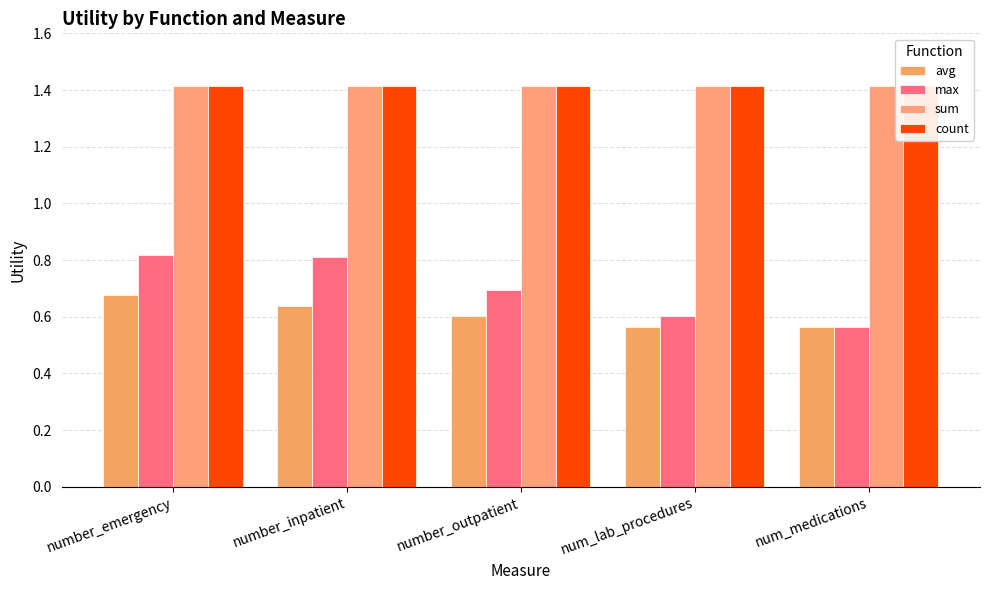

What is the label of the 5th bar from the left?

num_medications